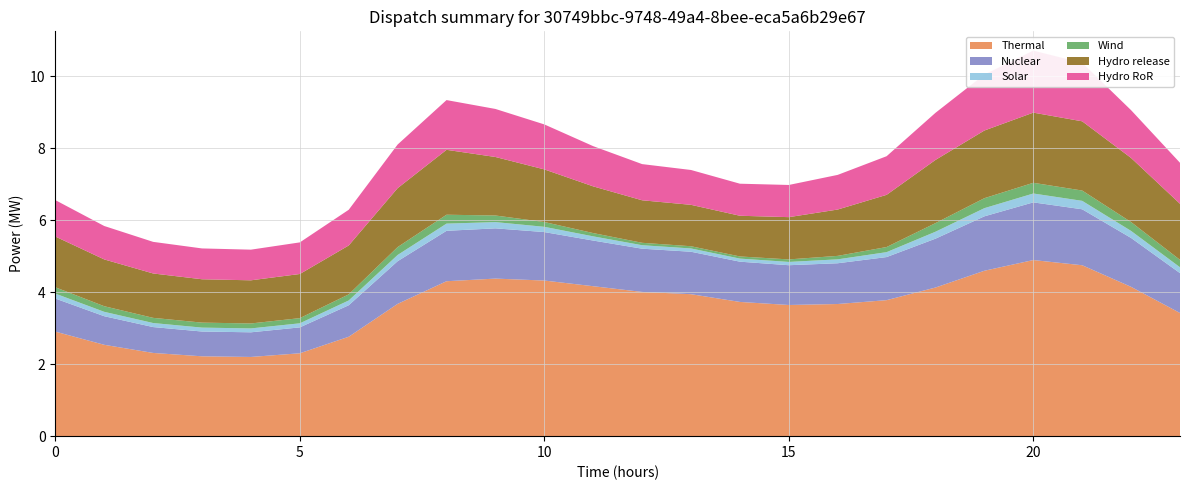

Reading right to left, transcribe all the data shown in this chart.

col_1: 3.4	4.2	4.8	4.9	4.6	4.1	3.8	3.7	3.6	3.7	3.9	4.0	4.2	4.3	4.4	4.3	3.7	2.8	2.3	2.2	2.2	2.3	2.5	2.9
col_2: 1.1	1.4	1.6	1.6	1.5	1.4	1.2	1.1	1.1	1.1	1.2	1.2	1.3	1.3	1.4	1.4	1.2	0.9	0.7	0.7	0.7	0.7	0.8	0.9
col_3: 0.2	0.2	0.2	0.2	0.2	0.2	0.1	0.1	0.1	0.1	0.1	0.1	0.1	0.1	0.2	0.2	0.2	0.1	0.1	0.1	0.1	0.1	0.1	0.1
col_4: 0.2	0.2	0.3	0.3	0.3	0.2	0.1	0.1	0.1	0.1	0.1	0.1	0.1	0.1	0.2	0.2	0.2	0.2	0.1	0.1	0.1	0.1	0.2	0.2
col_5: 1.6	1.8	1.9	2.0	1.9	1.8	1.5	1.3	1.2	1.1	1.2	1.2	1.3	1.5	1.6	1.8	1.6	1.4	1.2	1.2	1.2	1.2	1.3	1.4
col_6: 1.1	1.3	1.6	1.7	1.6	1.3	1.1	1.0	0.9	0.9	1.0	1.0	1.1	1.3	1.3	1.4	1.2	1.0	0.9	0.9	0.9	0.9	0.9	1.0